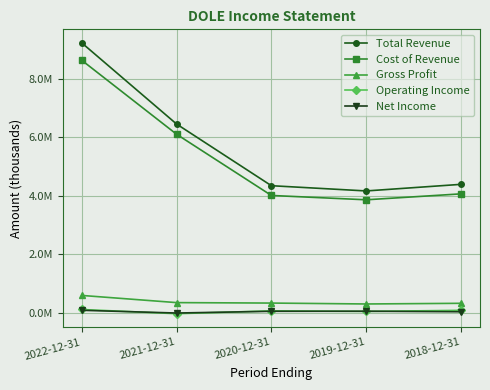

Does the chart have visible grid lines?

Yes